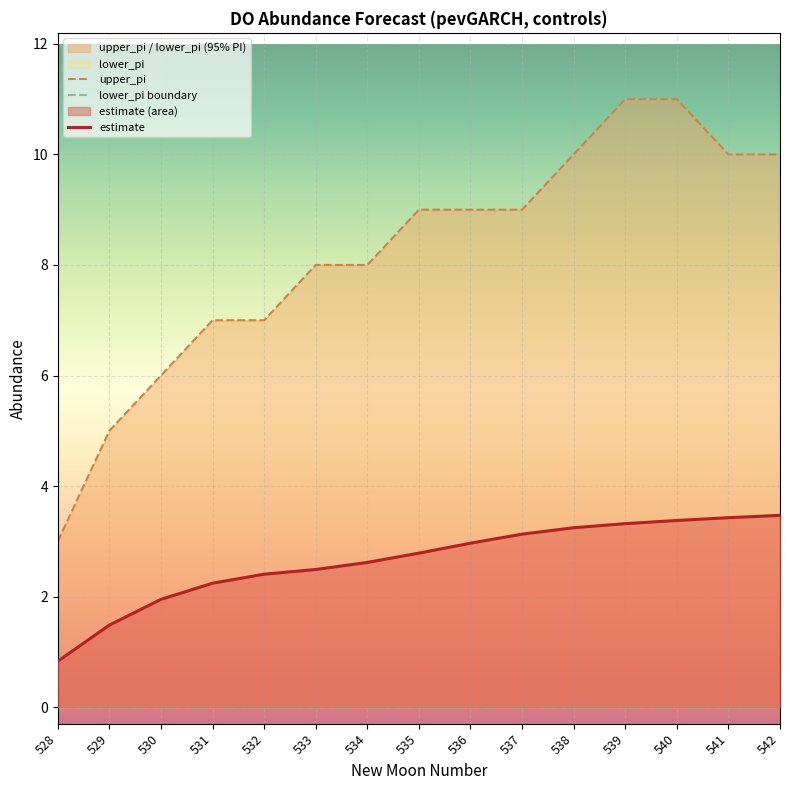

How many data points in upper_pi are less than 9?

7